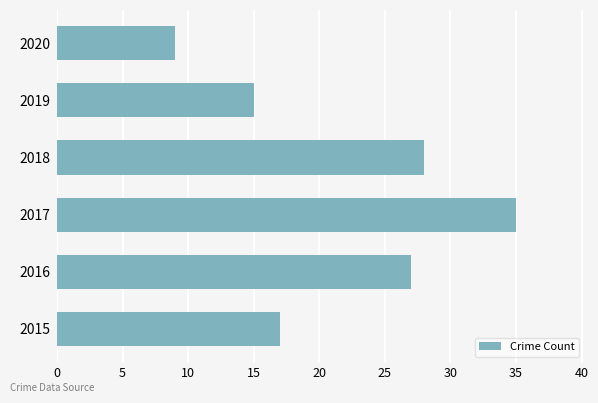

What is the ratio of the value at 2015 to the value at 2016?

0.6